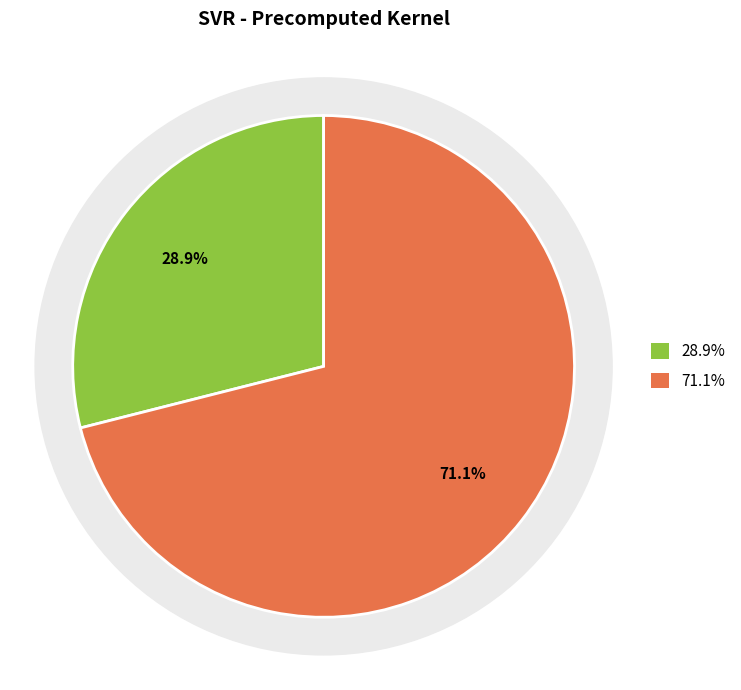

How many segments does this pie chart have?

2